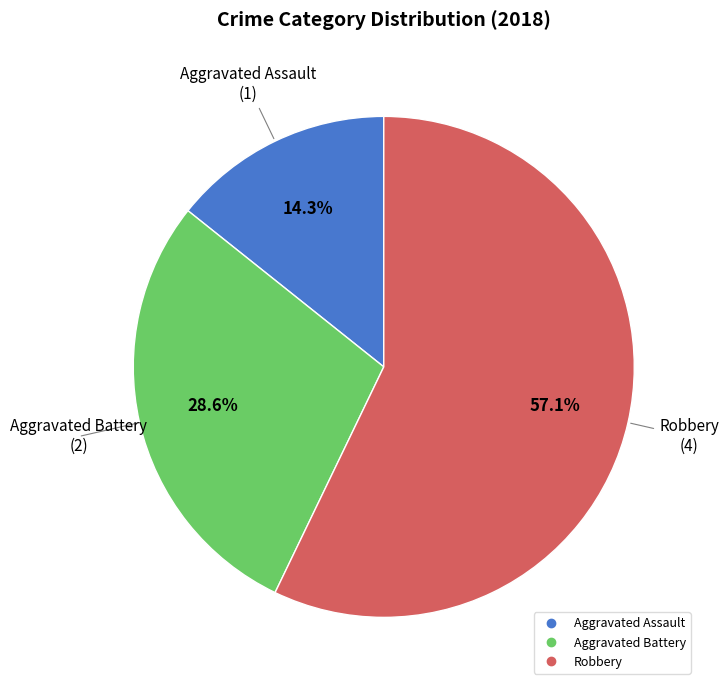

Approximately how many times larger is the value at Aggravated Battery compared to Robbery?

0.5